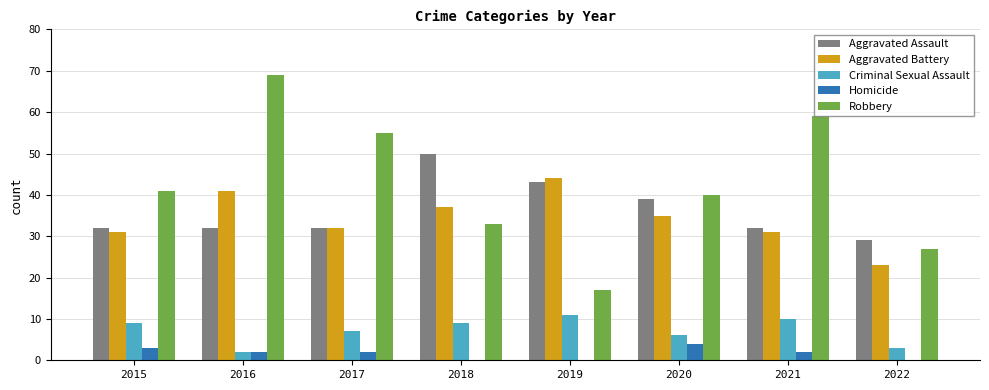

Reading right to left, what are all the values shown in this chart?

Aggravated Assault: 2022=29	2021=32	2020=39	2019=43	2018=50	2017=32	2016=32	2015=32
Aggravated Battery: 2022=23	2021=31	2020=35	2019=44	2018=37	2017=32	2016=41	2015=31
Criminal Sexual Assault: 2022=3	2021=10	2020=6	2019=11	2018=9	2017=7	2016=2	2015=9
Homicide: 2022=0	2021=2	2020=4	2019=0	2018=0	2017=2	2016=2	2015=3
Robbery: 2022=27	2021=59	2020=40	2019=17	2018=33	2017=55	2016=69	2015=41